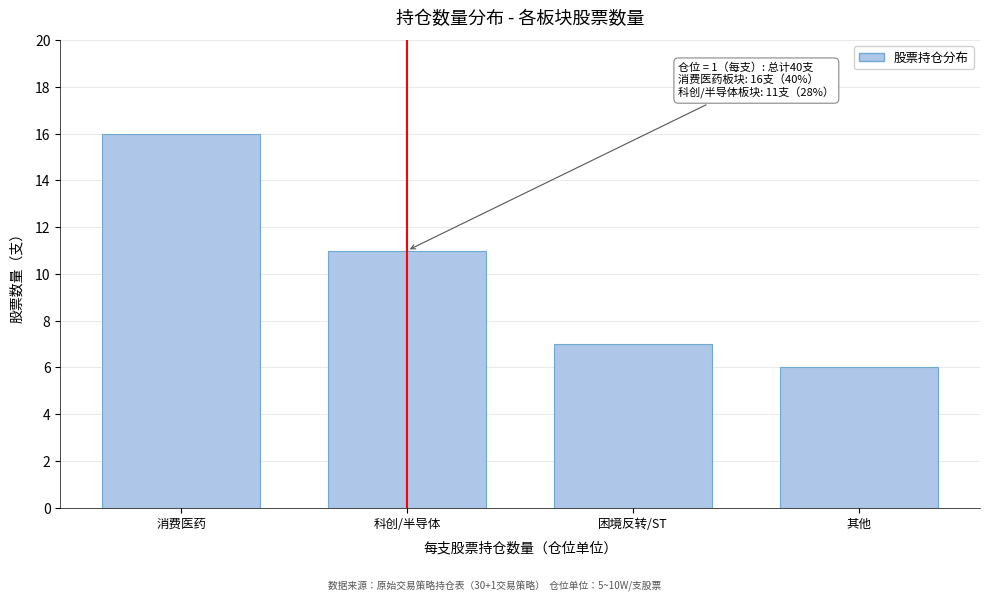

Reading left to right, transcribe all the data shown in this chart.

16	11	7	6